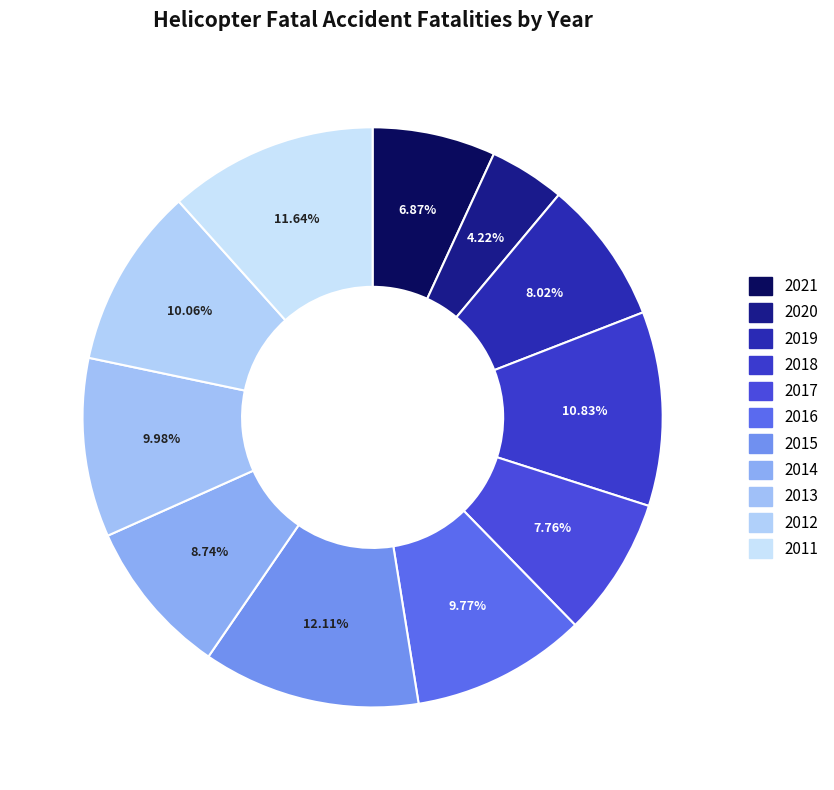

How many slices are in this pie chart?

11